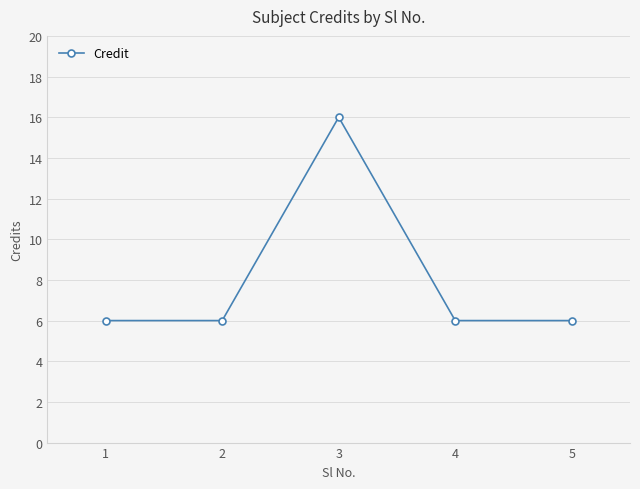

What is the difference between the maximum and minimum values?

10